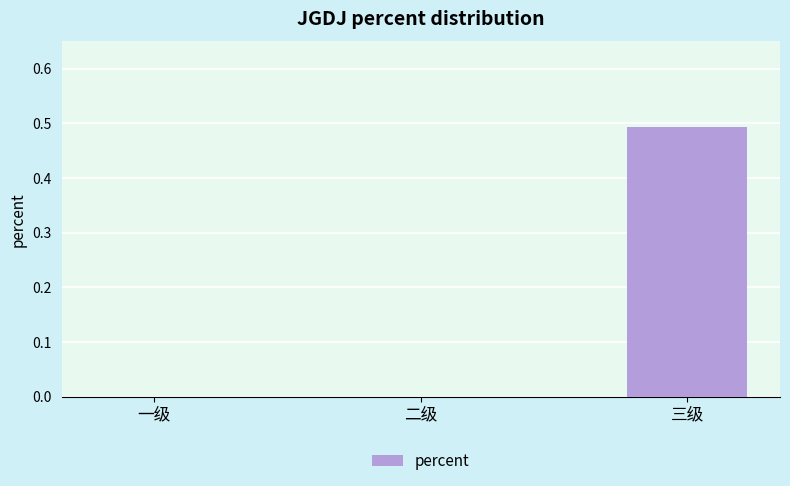

Does the chart contain stacked bars?

No